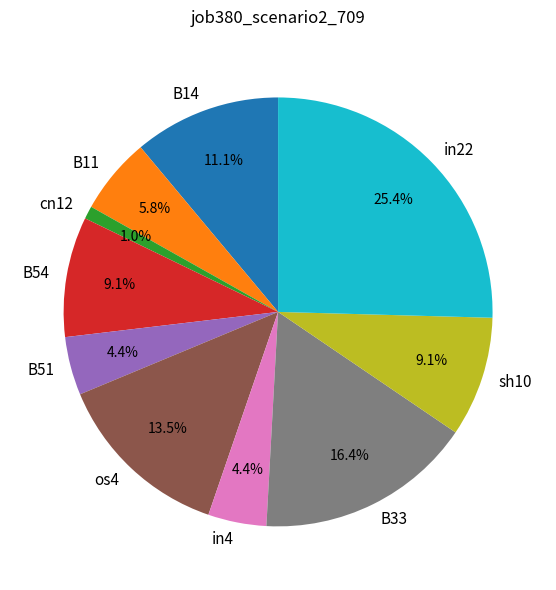

Which slice is the largest?

in22